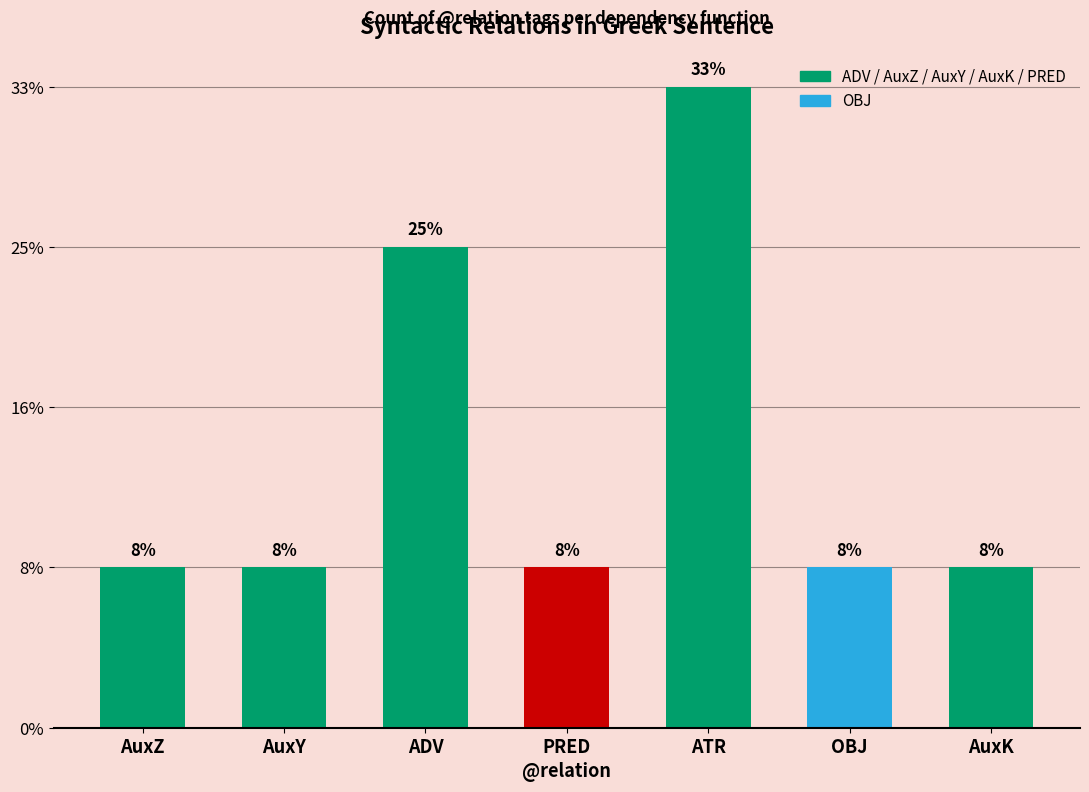

Are the bars horizontal?

No